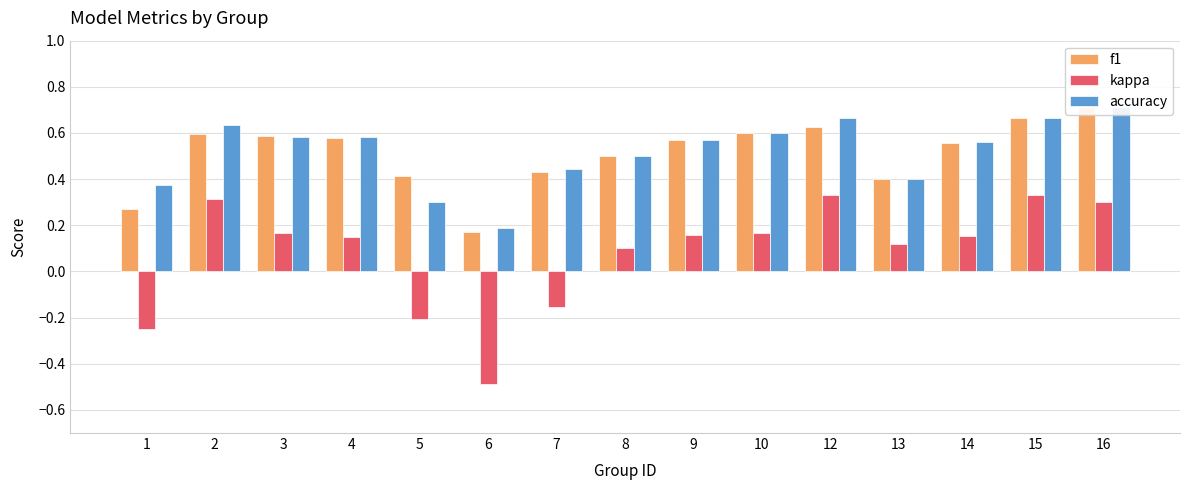

The accuracy series shows 0.6 at 7. True or false?

False